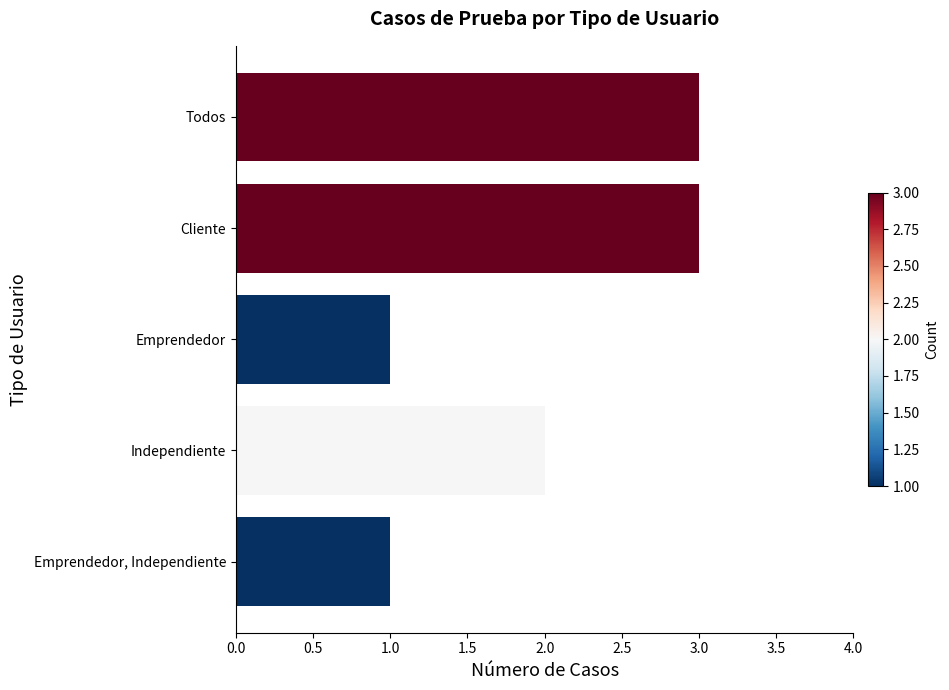

What is the label of the 2nd bar from the bottom?

Independiente